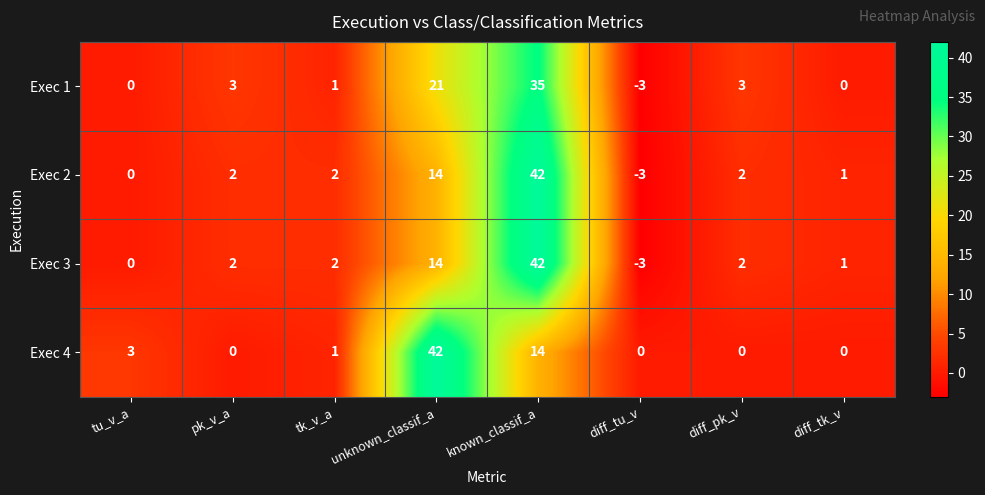

Between pk_v_a and unknown_classif_a, which series saw the biggest shift?

Exec 4